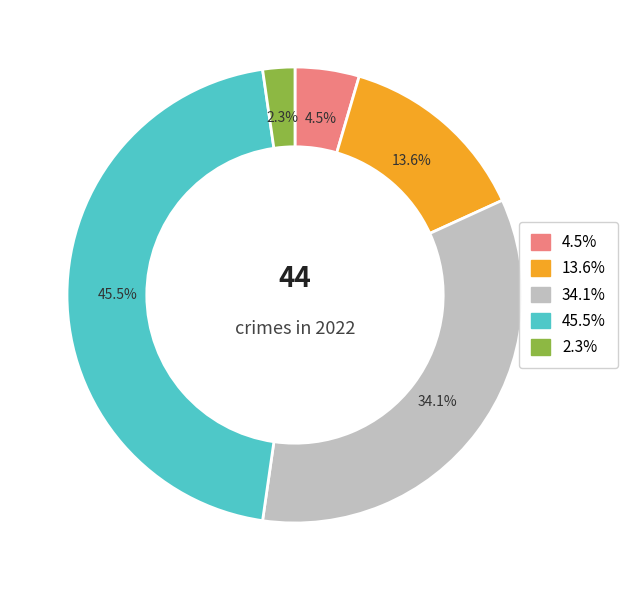

Does any single category account for the majority?

No